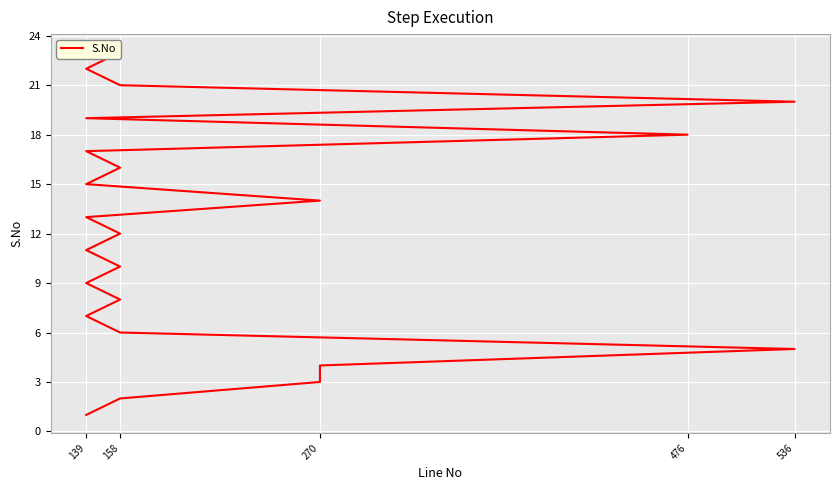

What is the average value?

12